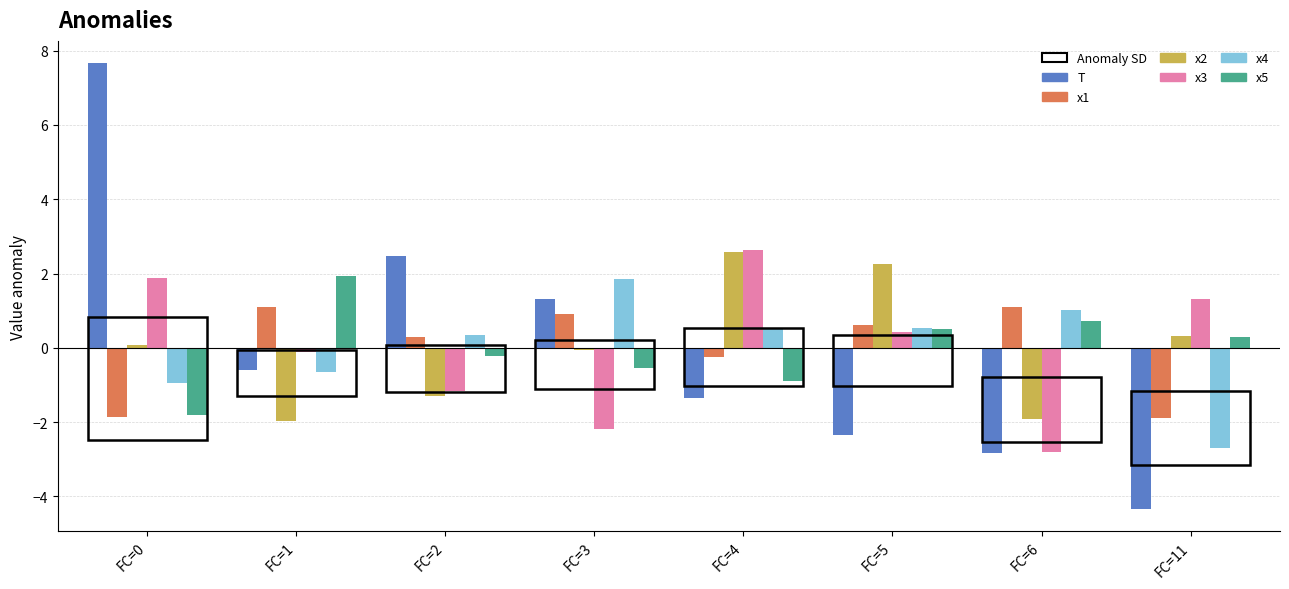

How many bars are there in total?

48